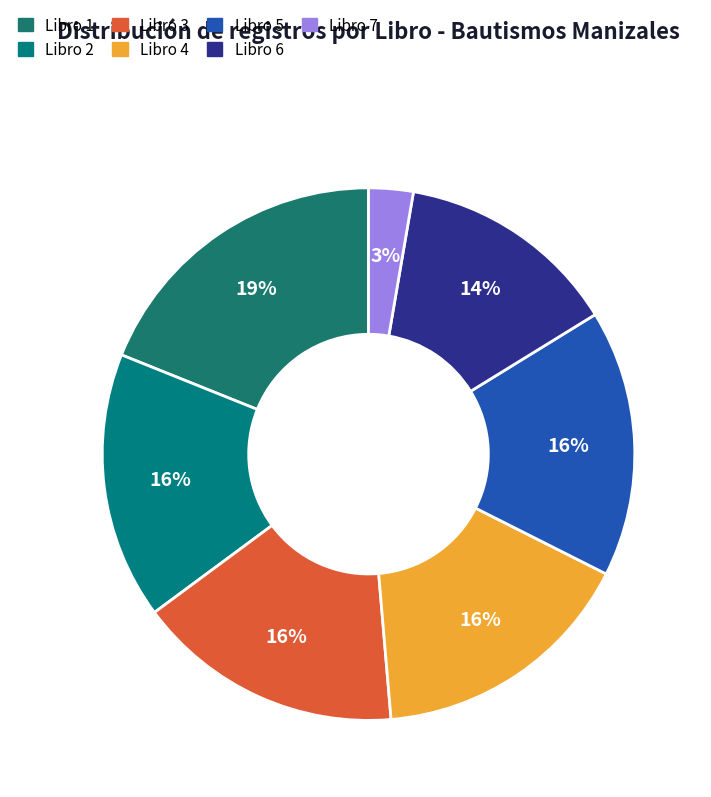

Rank the categories by value from lowest to highest.

Libro 7, Libro 6, Libro 2, Libro 3, Libro 4, Libro 5, Libro 1